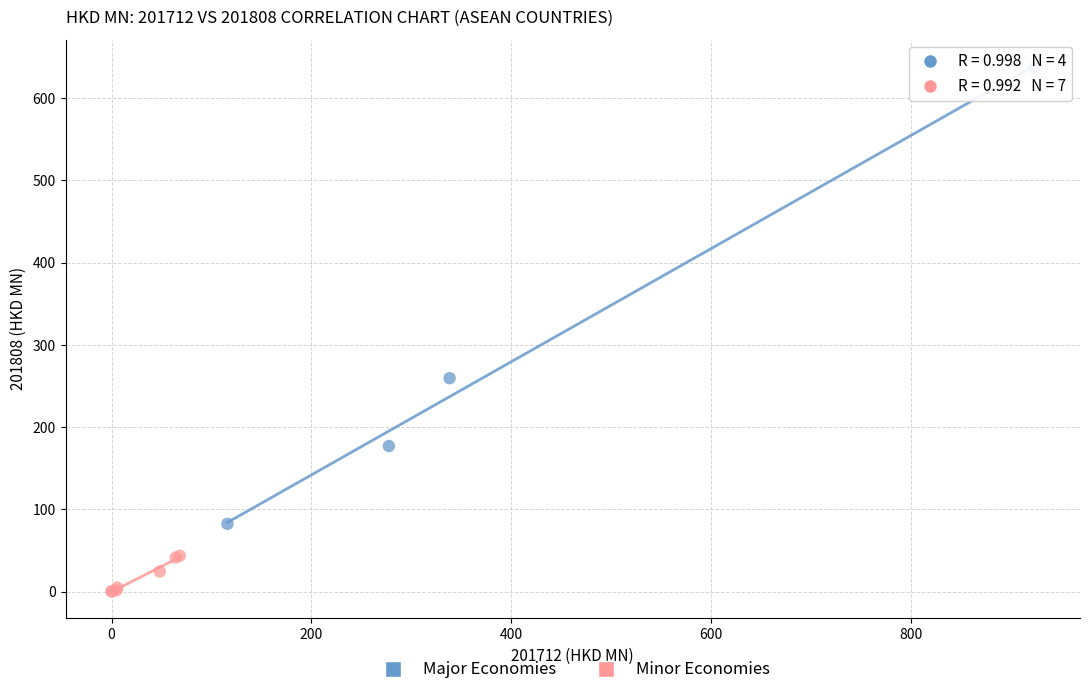

What are all the series names shown in the legend?

Major Economies, Minor Economies